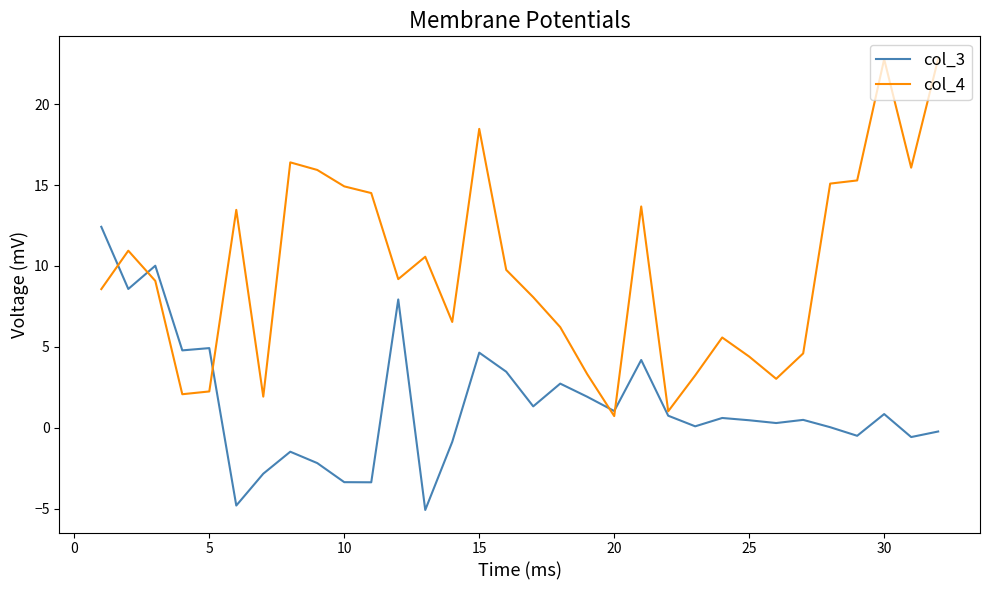

Which series has the largest total across all categories?

col_4